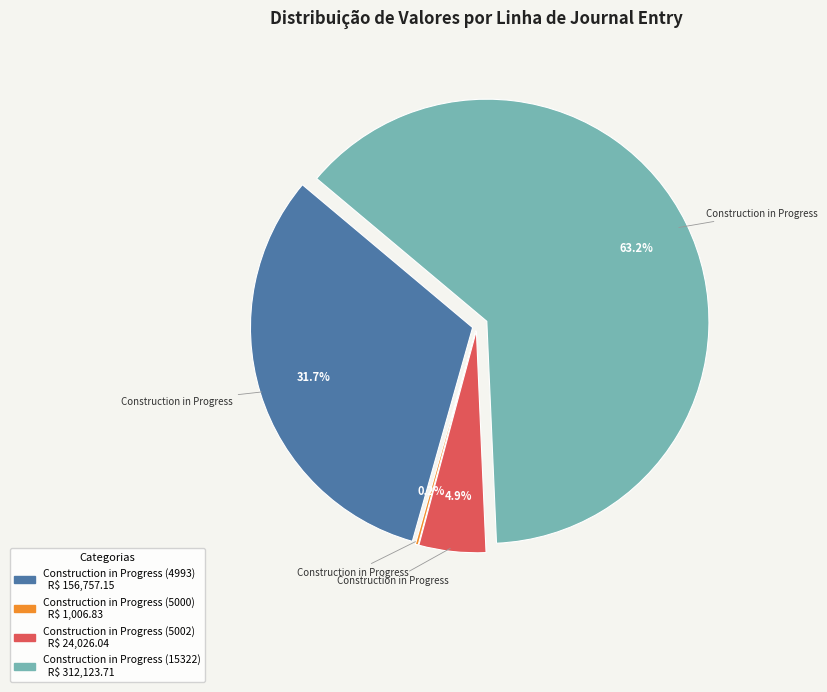

What is the largest slice in the pie chart?

Construction in Progress (15322)